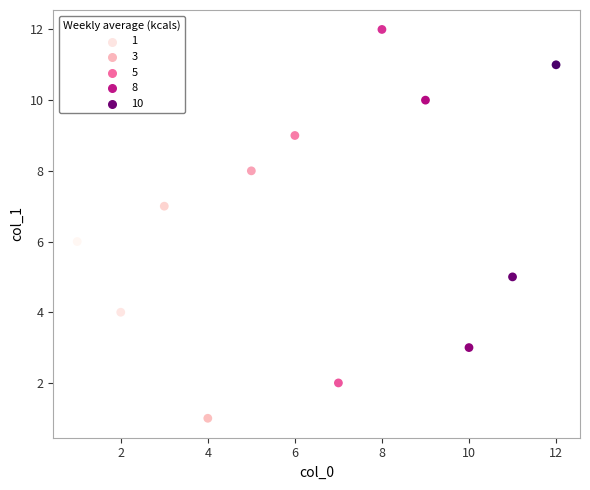

What is the range of Y values (max minus min)?

11